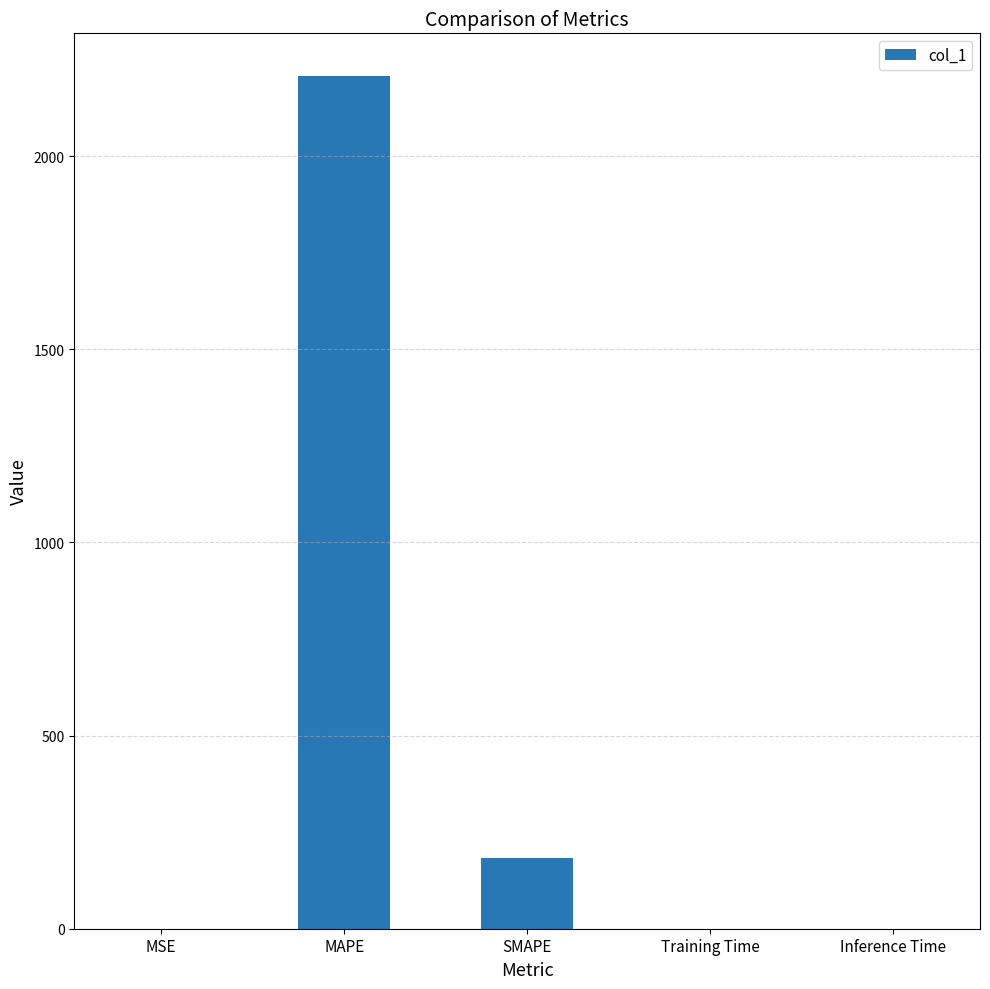

Between MSE and MAPE, which is larger?

MAPE